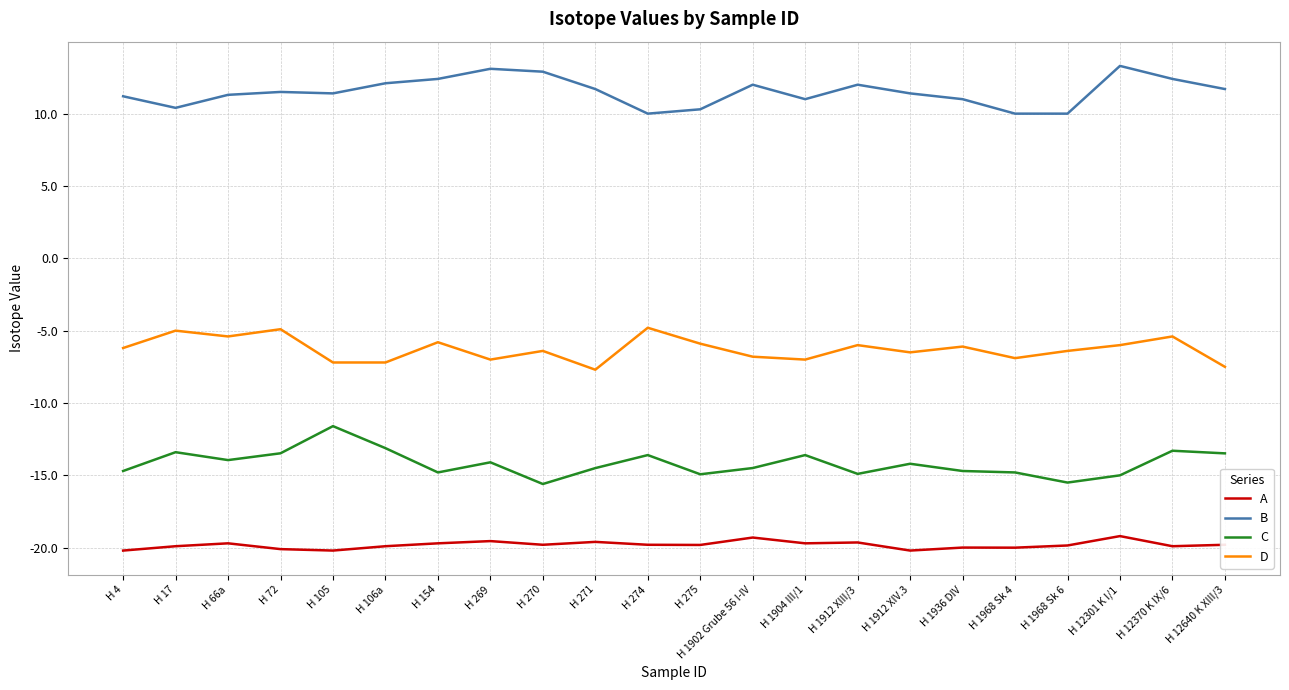

Between H 105 and H 270, which series saw the biggest shift?

C